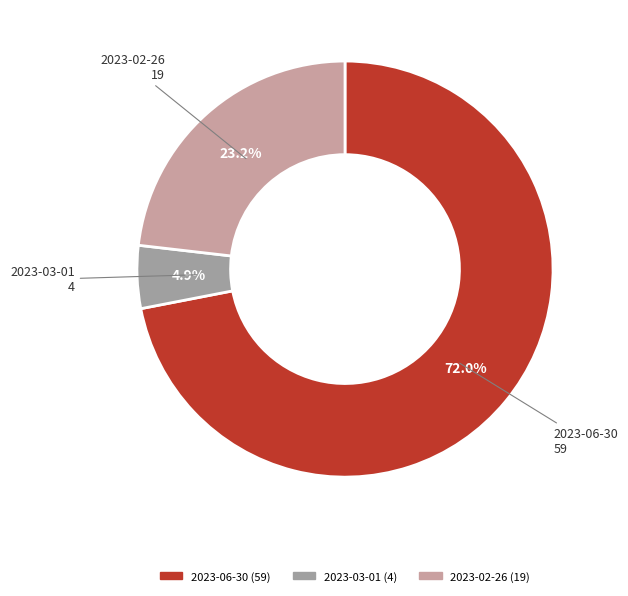

Which category accounts for the majority?

2023-06-30